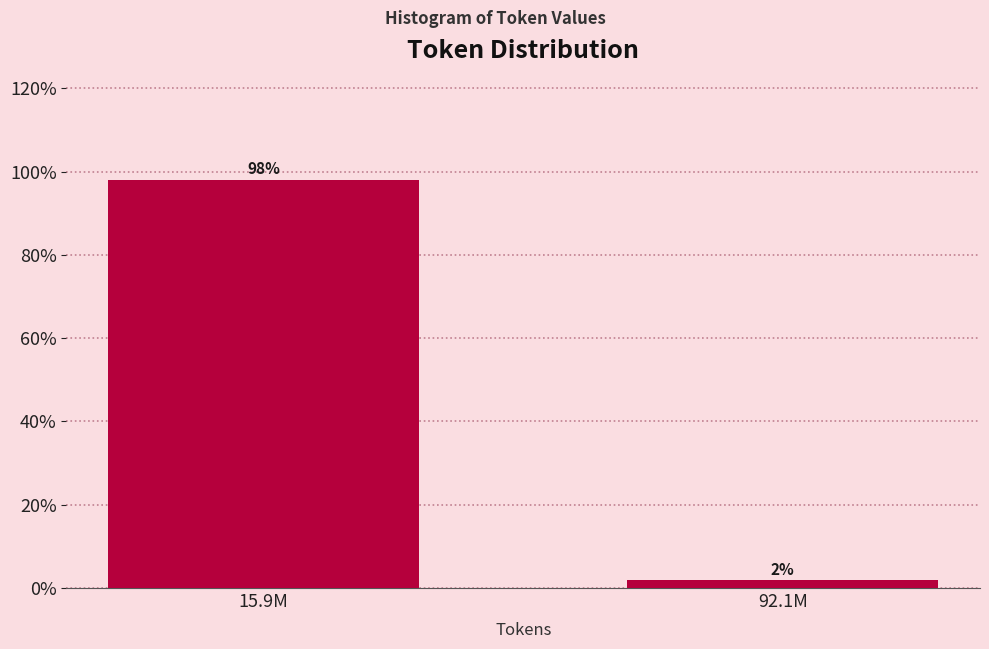

At which category does the chart reach its minimum across all series?

92.1M